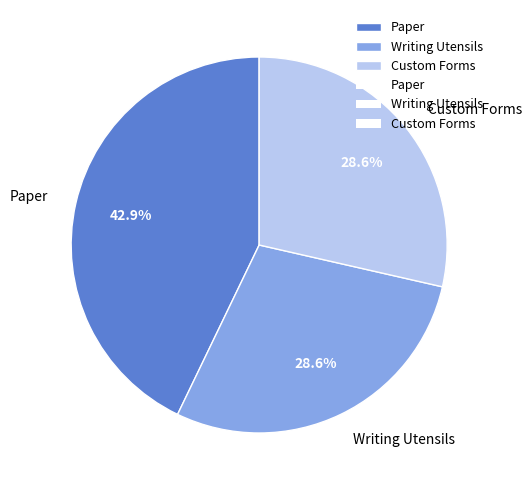

To the nearest percent, what is the combined percentage of Custom Forms and Writing Utensils?

57%